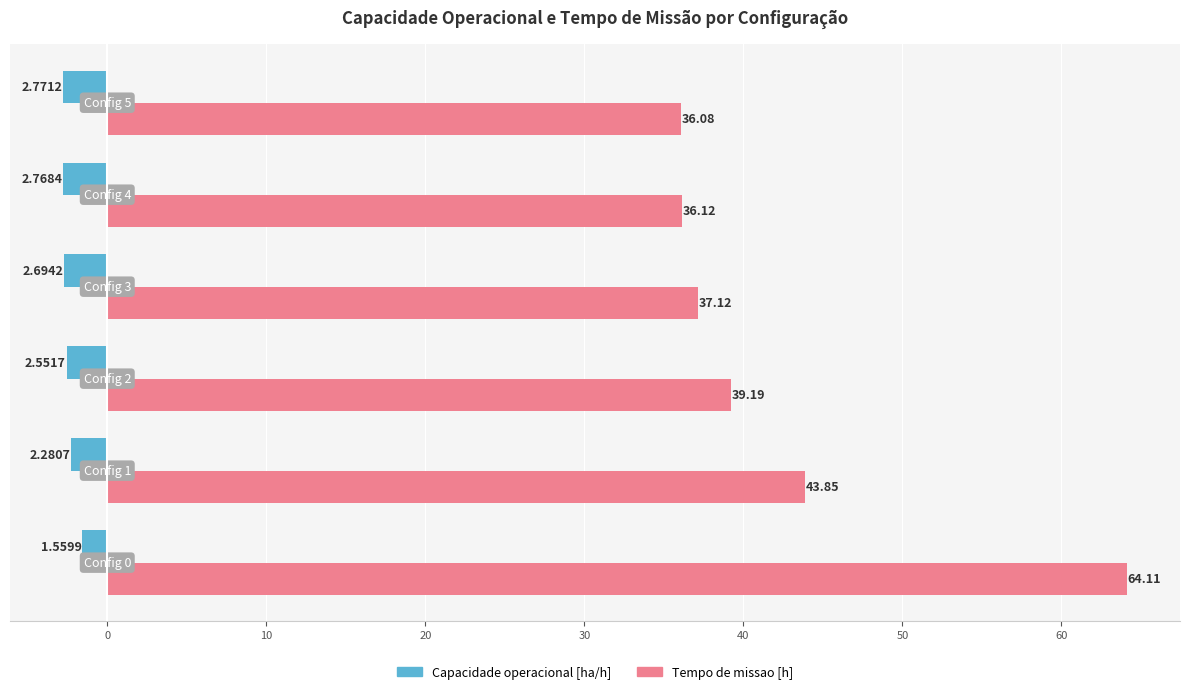

Which series has the largest total across all categories?

Tempo de missao [h]